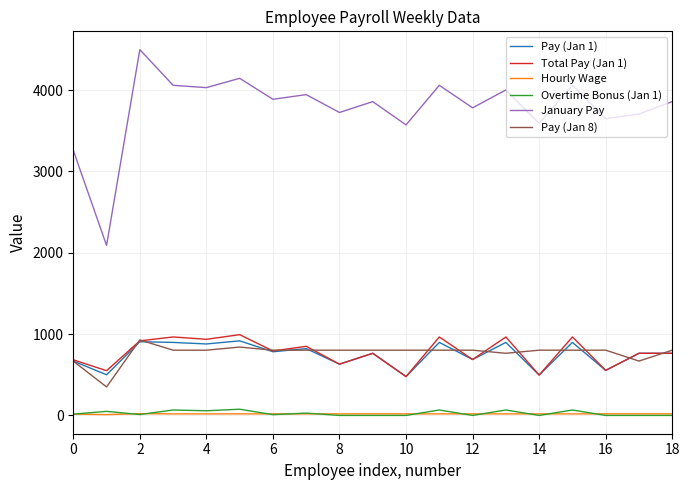

What is the maximum value for Pay (Jan 8)?

928.2